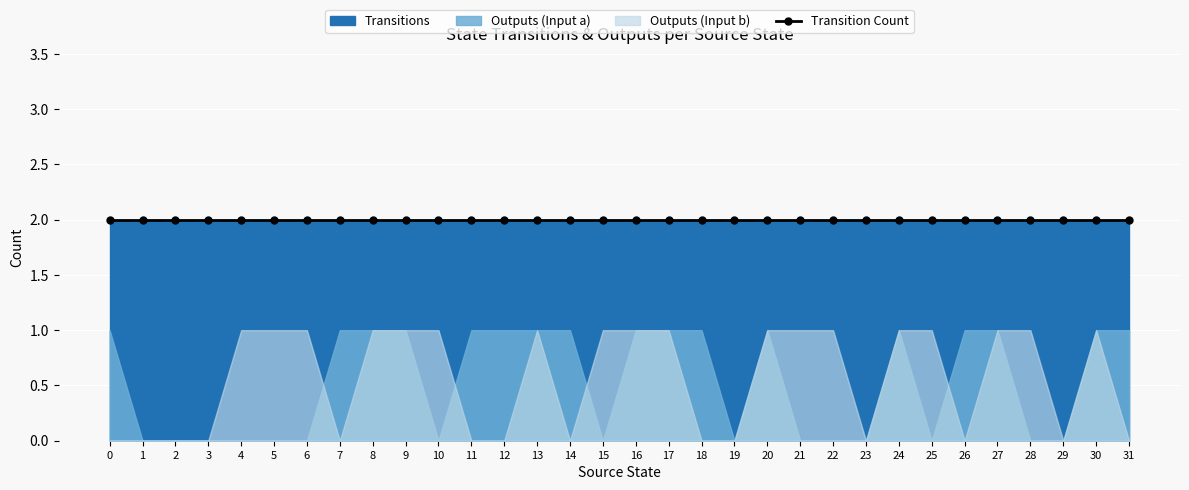

What is the maximum value for Outputs (Input a)?

1